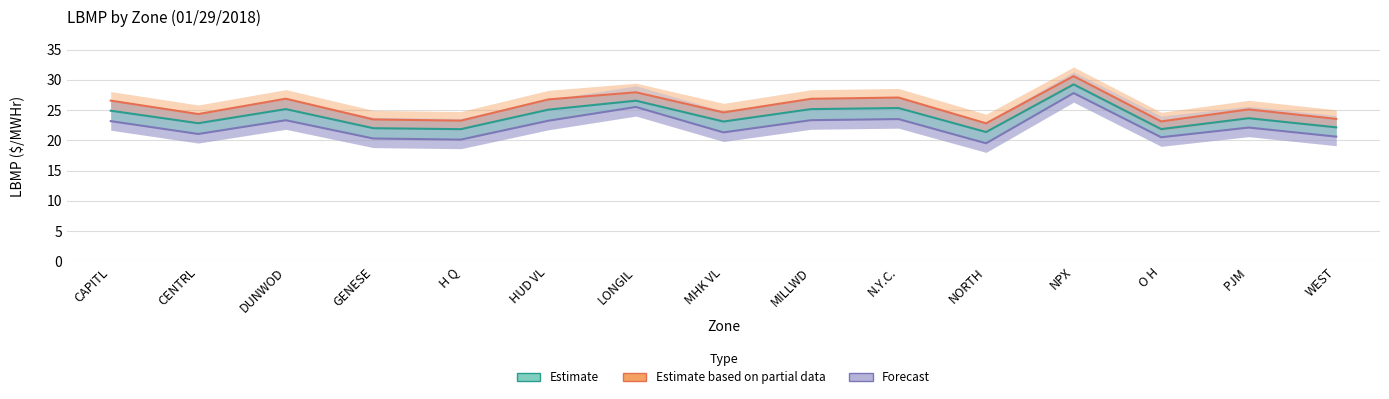

True or false: Forecast and Estimate based on partial data intersect in this chart.

False